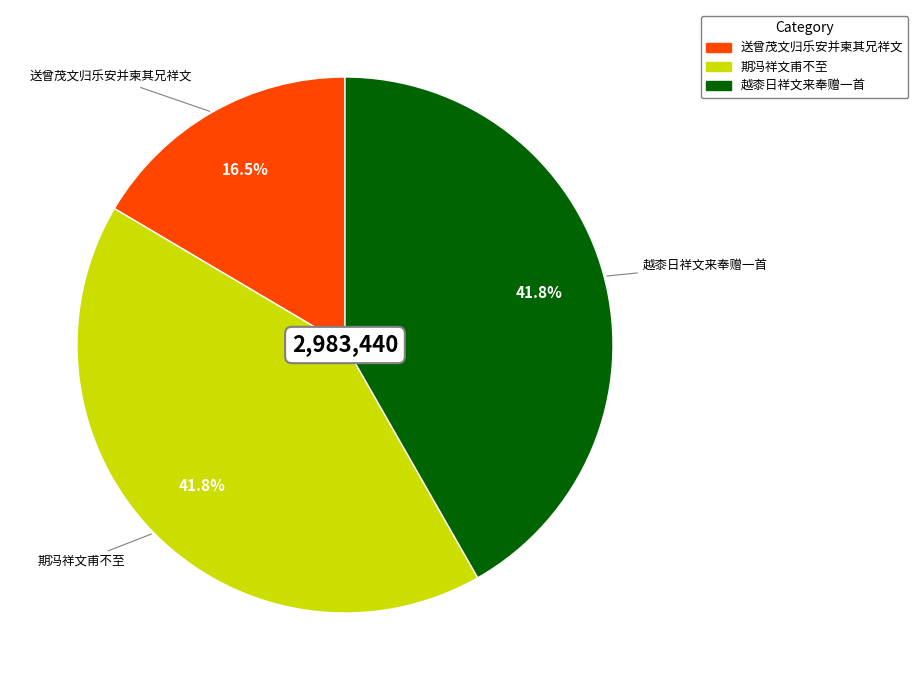

Does 期冯祥文甫不至 represent more than half of the total?

No